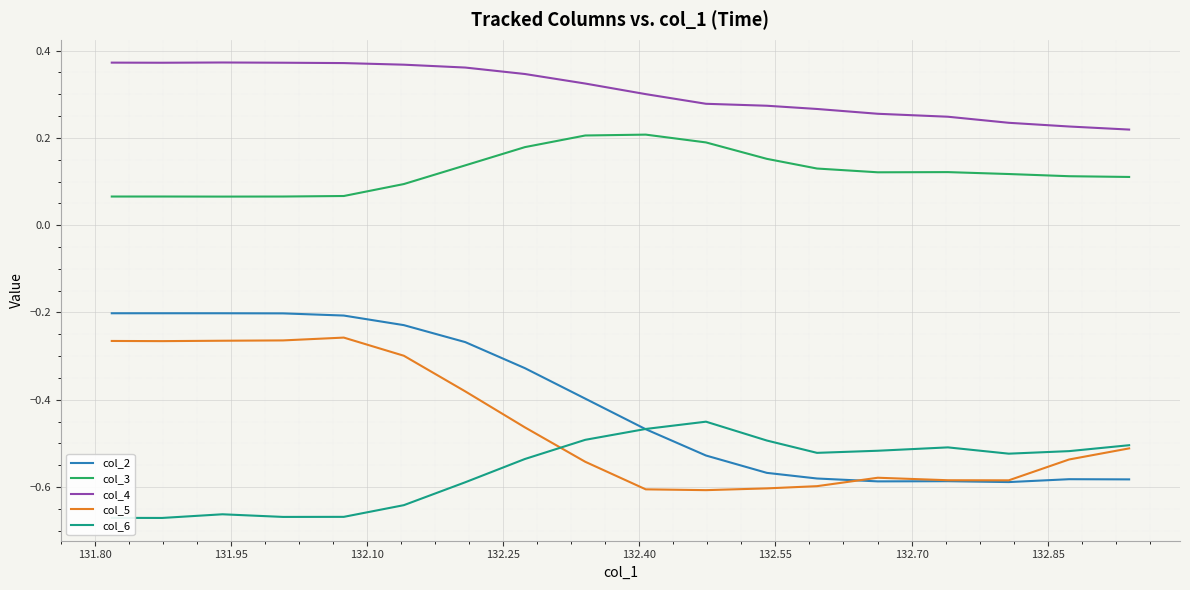

Which series has the largest range (max minus min)?

col_2